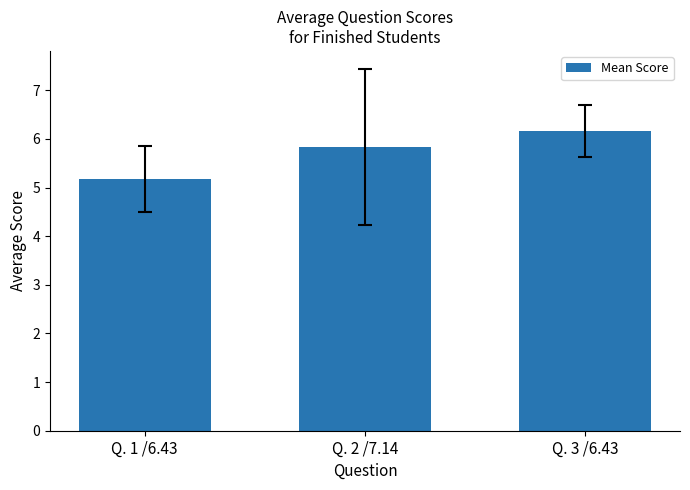

What is the value of the 1st bar from the left?

5.2